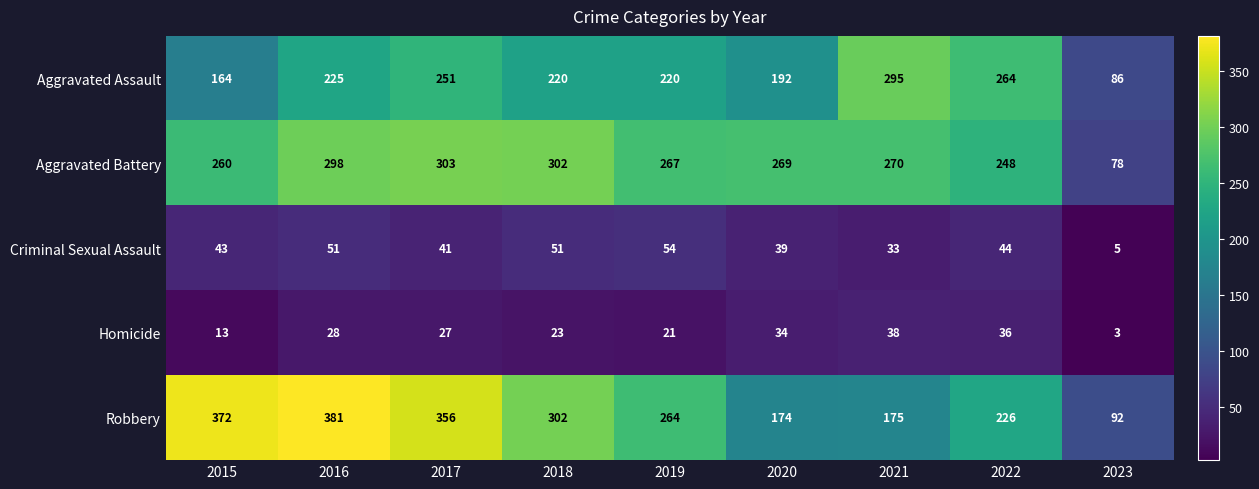

At 2021, list the series in order from smallest to largest.

Criminal Sexual Assault, Homicide, Robbery, Aggravated Battery, Aggravated Assault